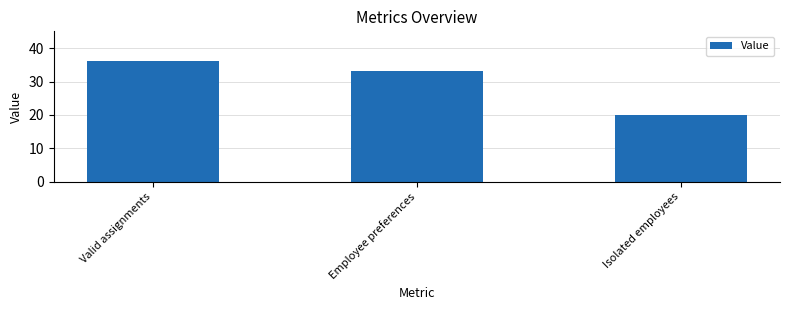

Reading left to right, transcribe all the data shown in this chart.

36	33	20